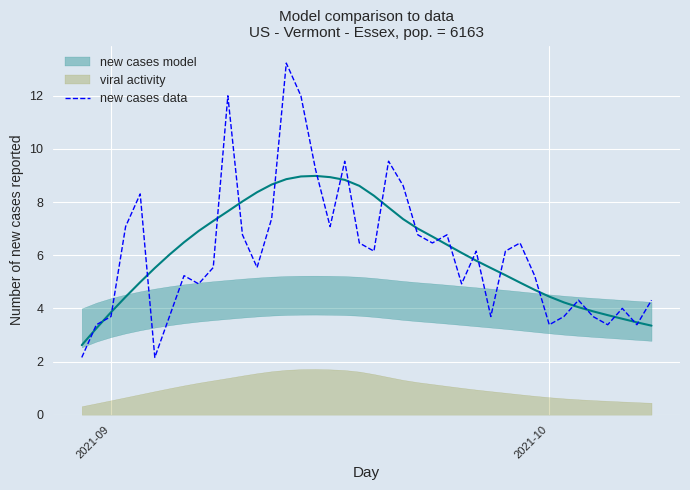

What is the lowest value of the new cases data series?

2.2